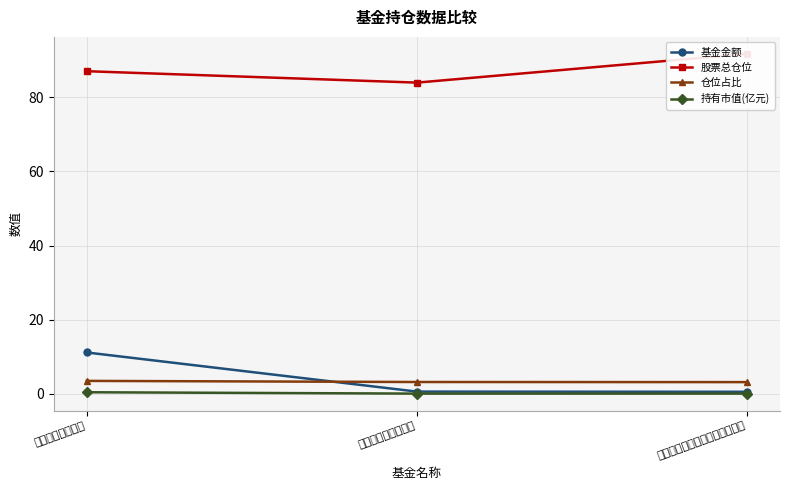

What is the value of the 仓位占比 point at the 2nd from the left?

3.1